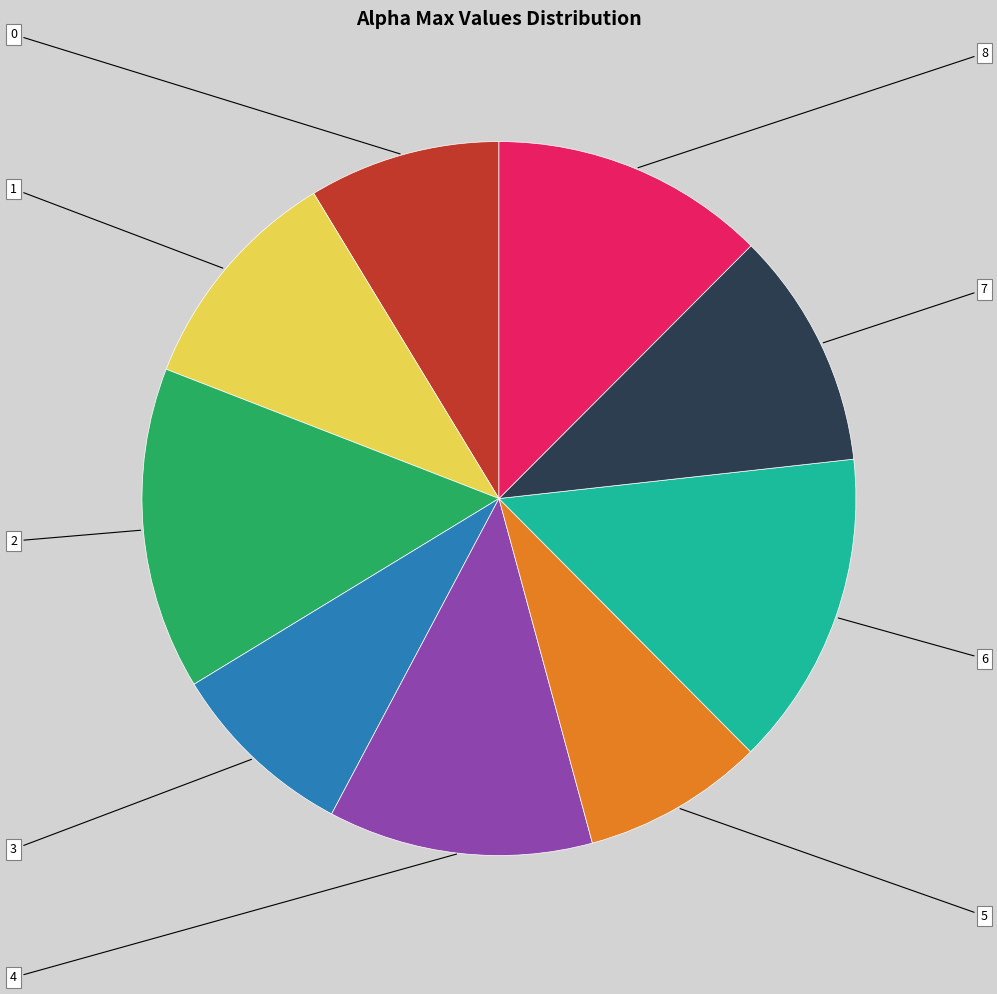

What is the total percentage of 6 and 5?

22.5%